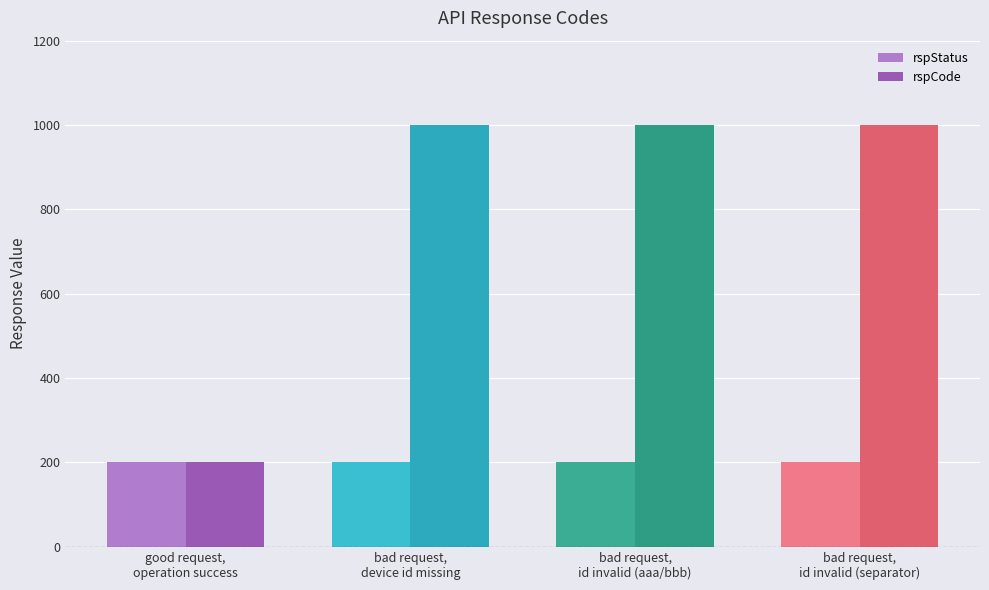

Are the bars grouped side by side (vs. stacked)?

Yes